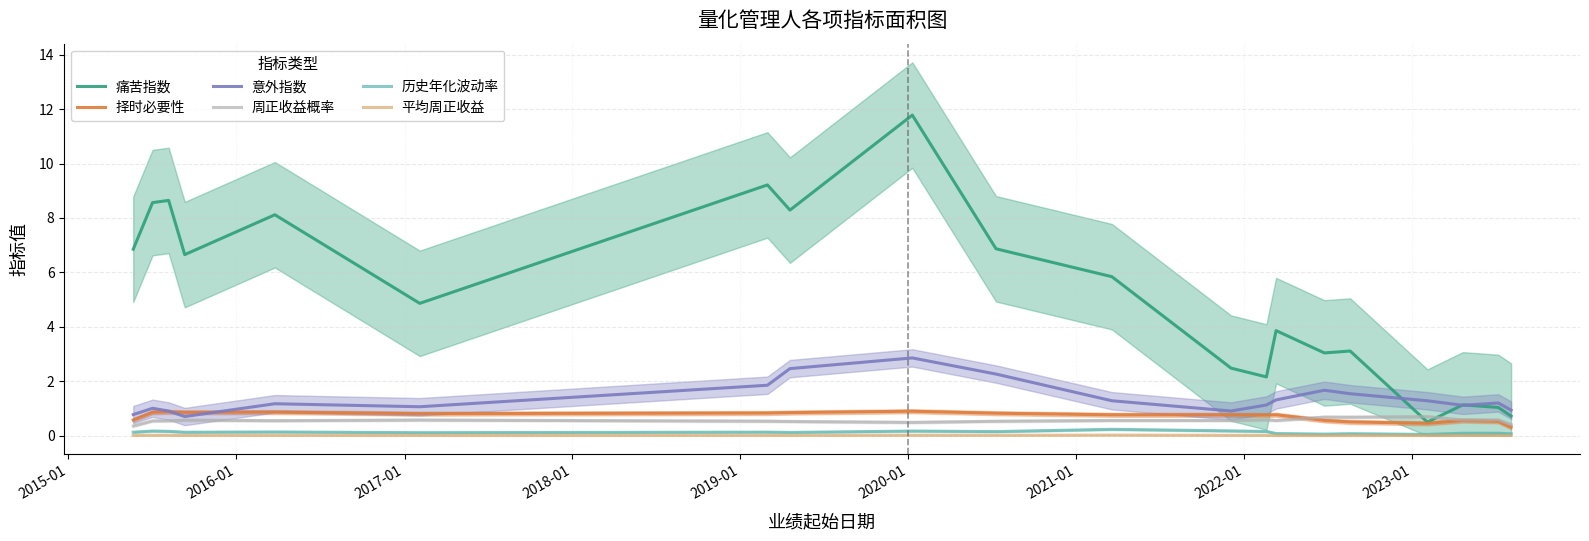

True or false: 平均周正收益 and 周正收益概率 intersect in this chart.

False